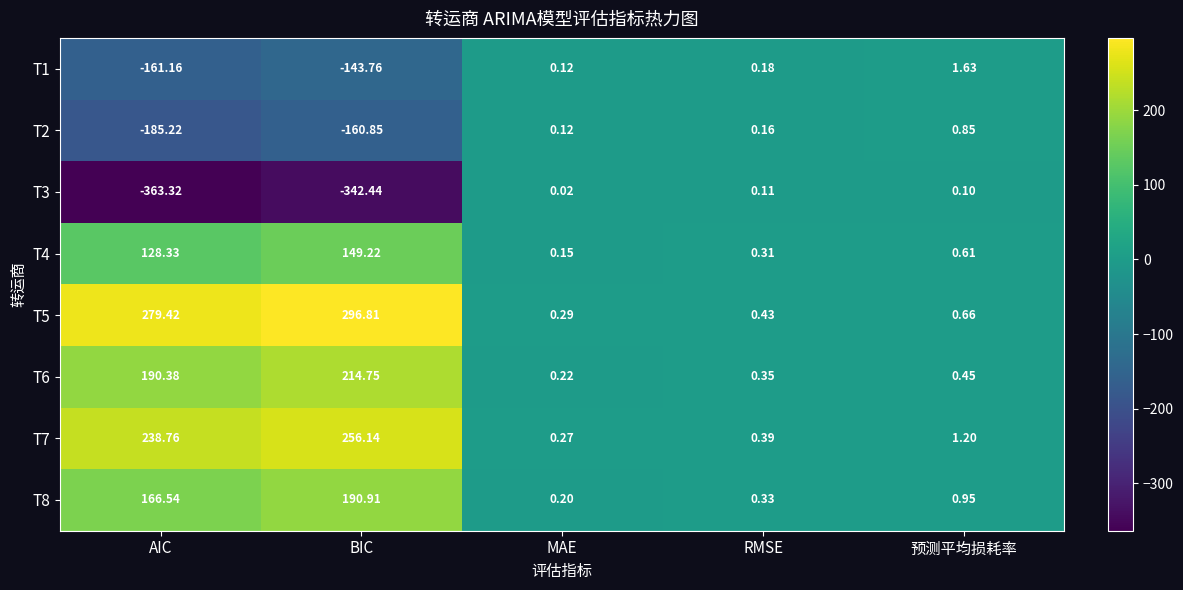

List the labels in order of T8 value, largest first.

BIC, AIC, 预测平均损耗率, RMSE, MAE